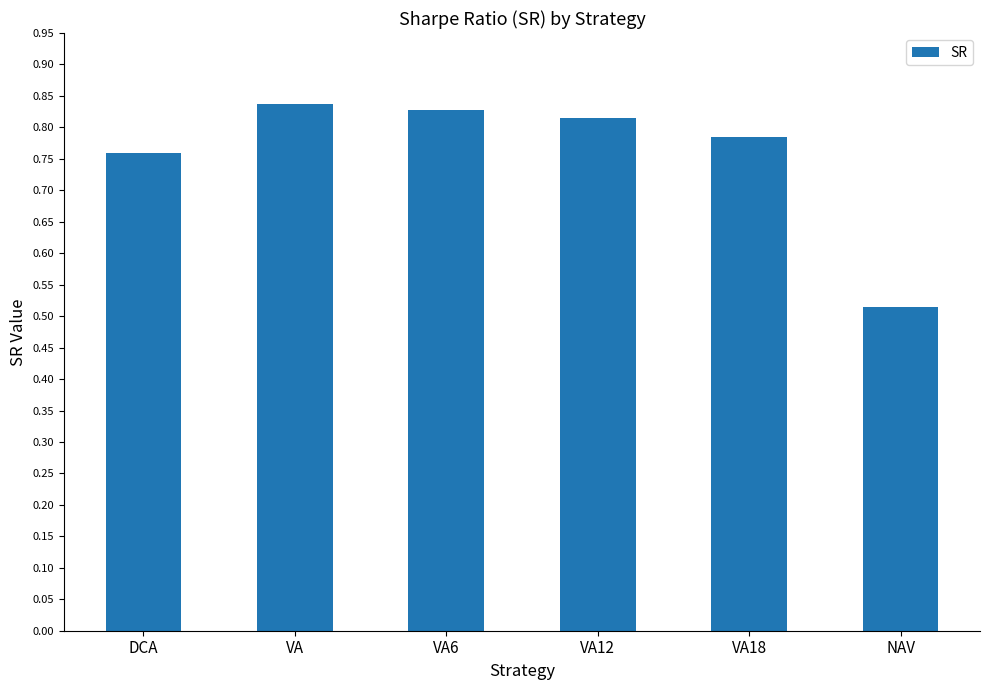

What is the change in value from DCA to VA12?

+0.1